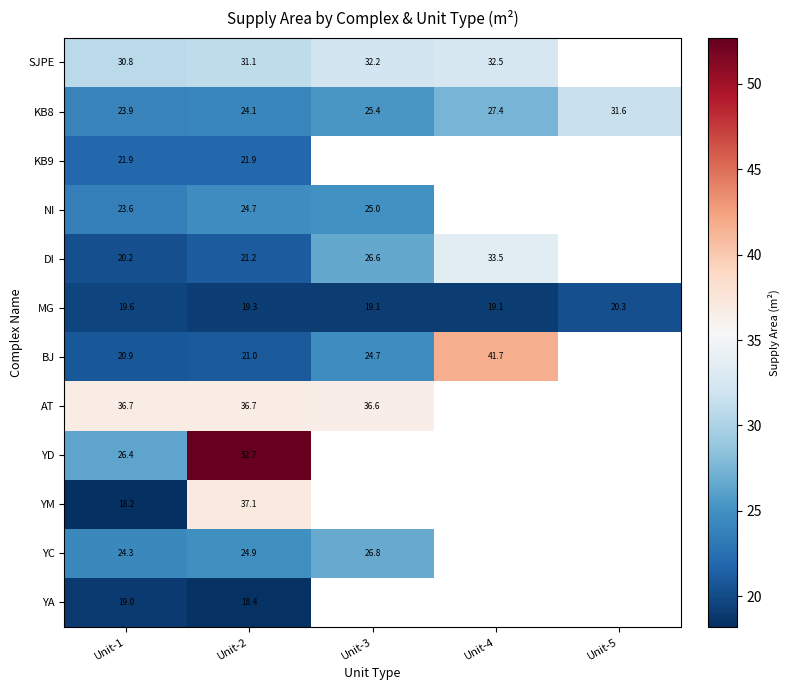

Between Unit-1 and Unit-2, which series saw the biggest shift?

YD